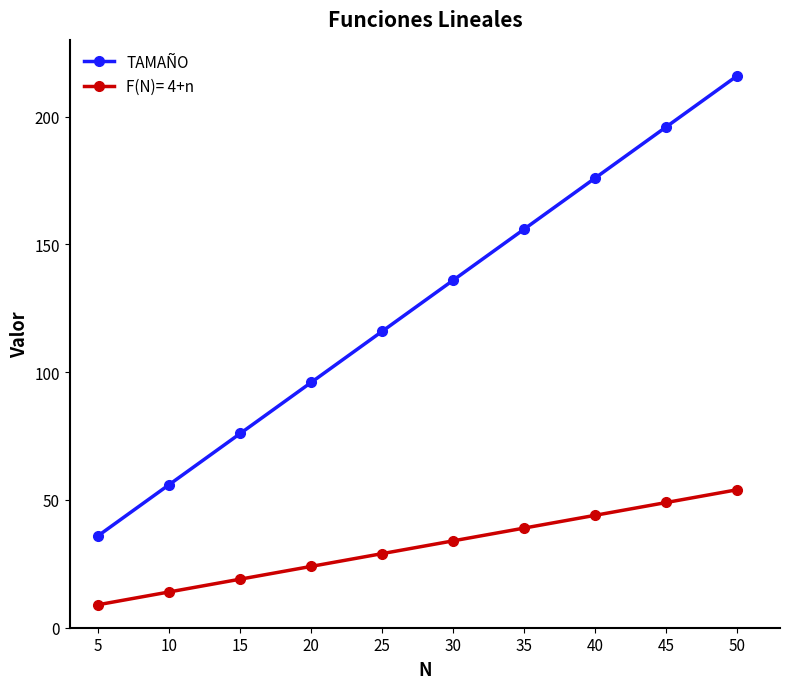

The value of F(N)= 4+n at 35 is 58. True or false?

False